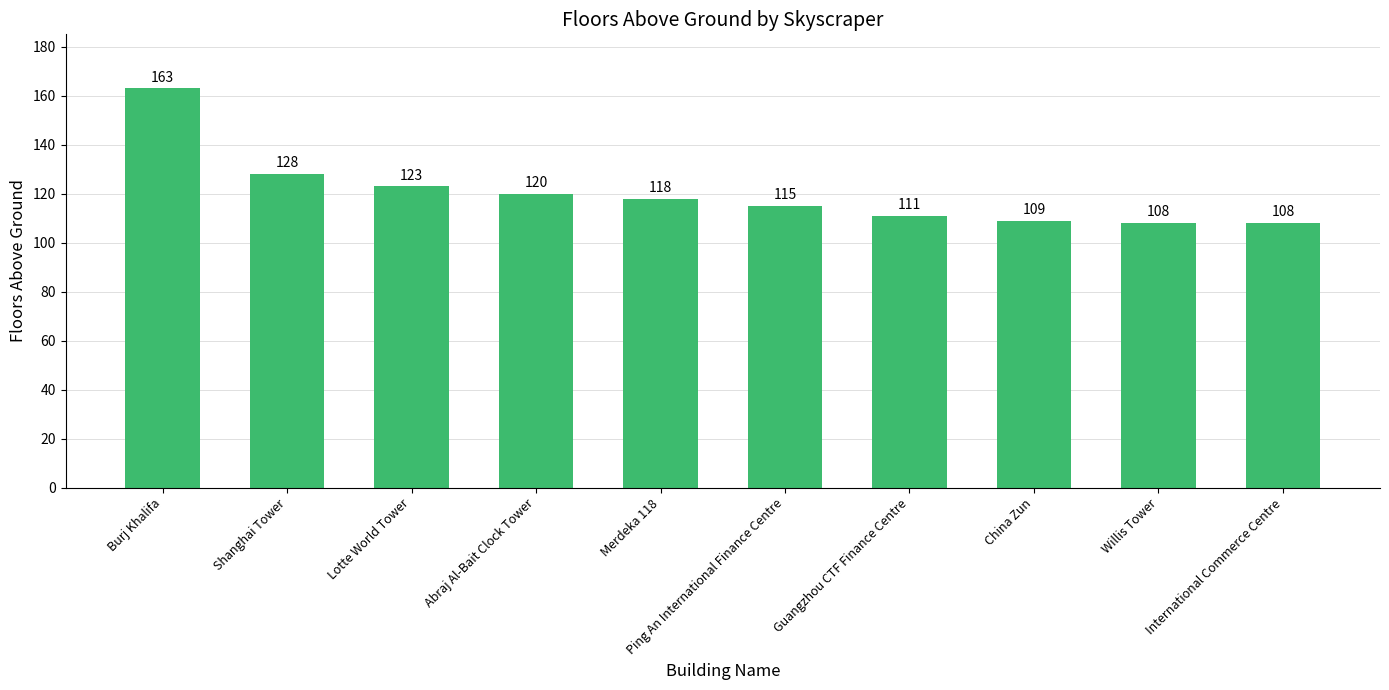

What is the value of the 8th bar from the left?

109